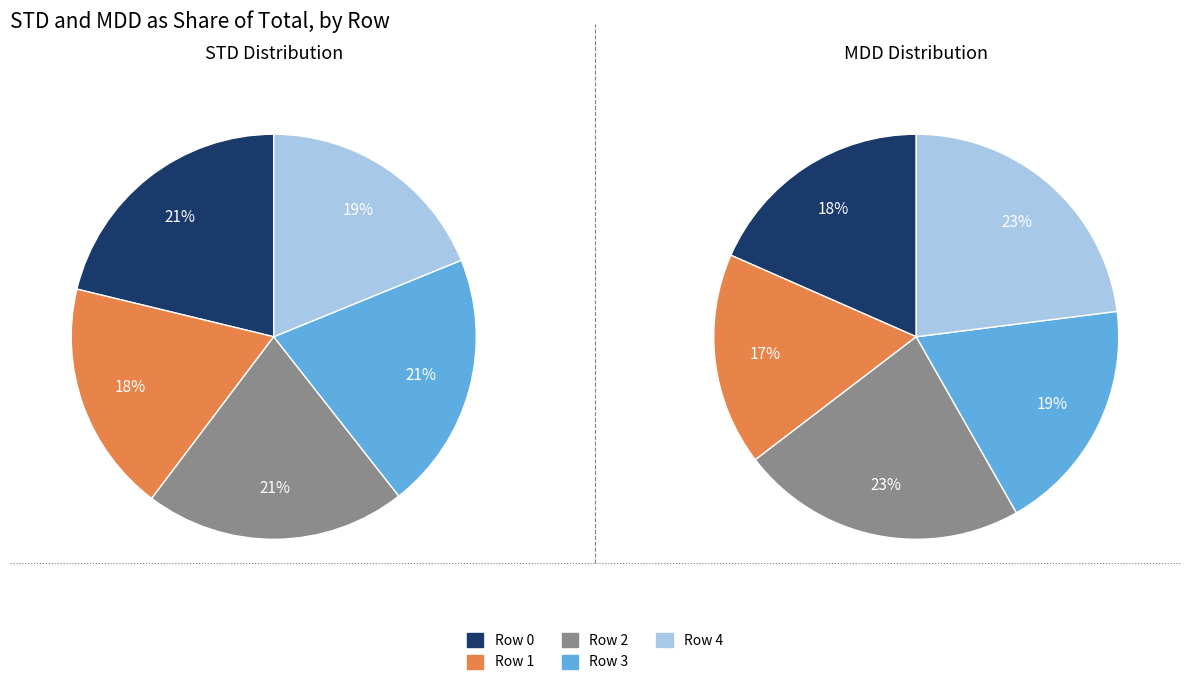

Do 2 and values_mdd together represent more than half of the pie?

No